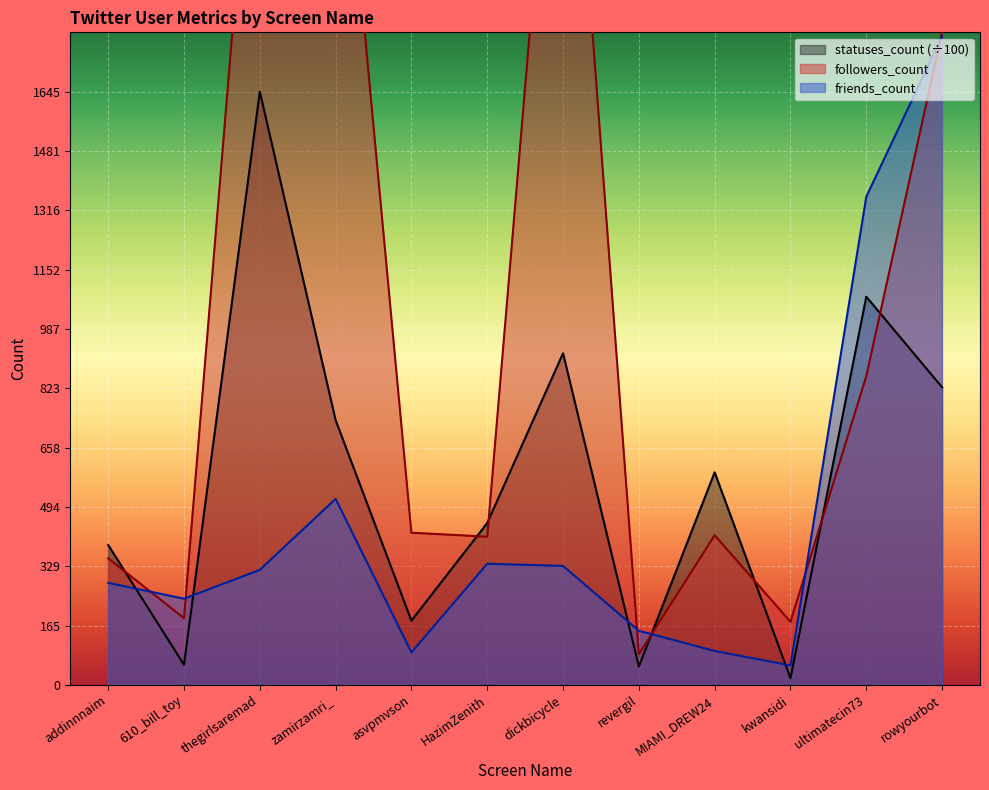

At which label is followers_count closest to 1495?

rowyourbot